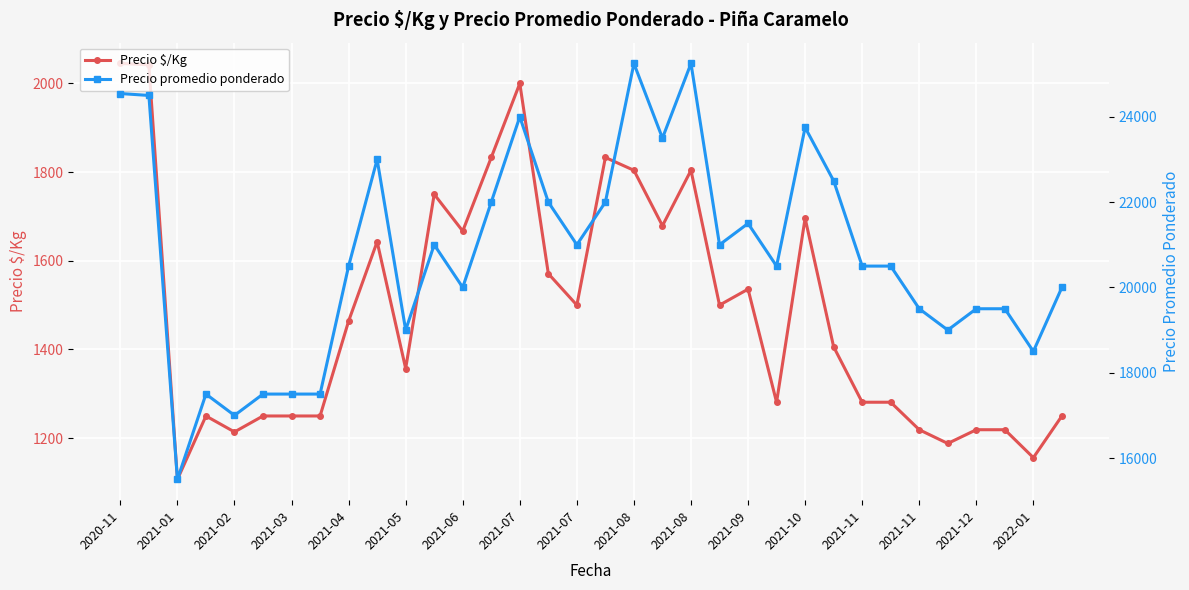

Which series has the widest spread of values?

Precio promedio ponderado